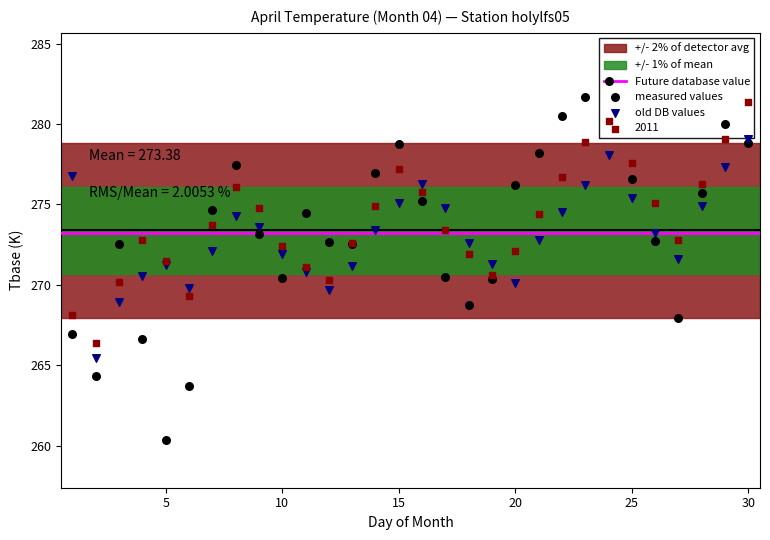

At which category is the sum across all series the highest?

24